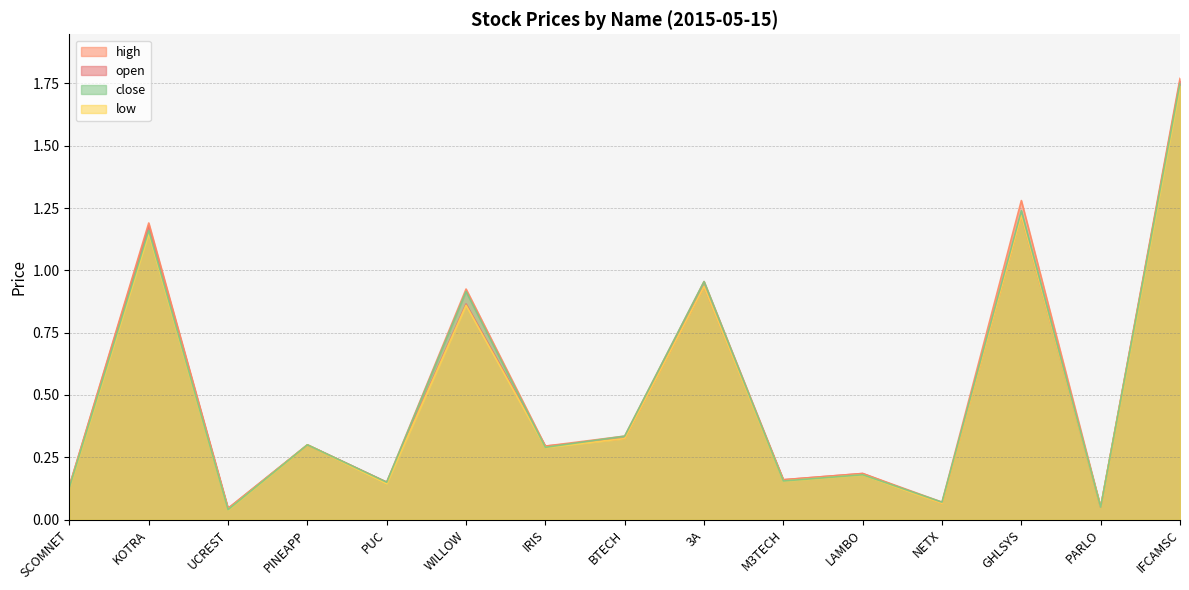

At GHLSYS, list the series in order from smallest to largest.

open, low, close, high